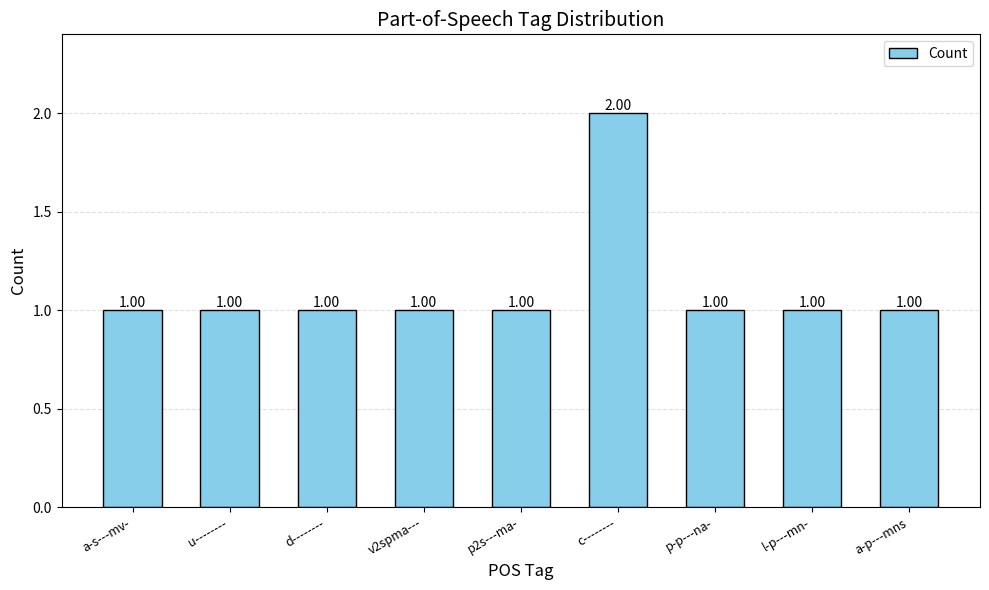

What position from the right is a-s---mv-?

9